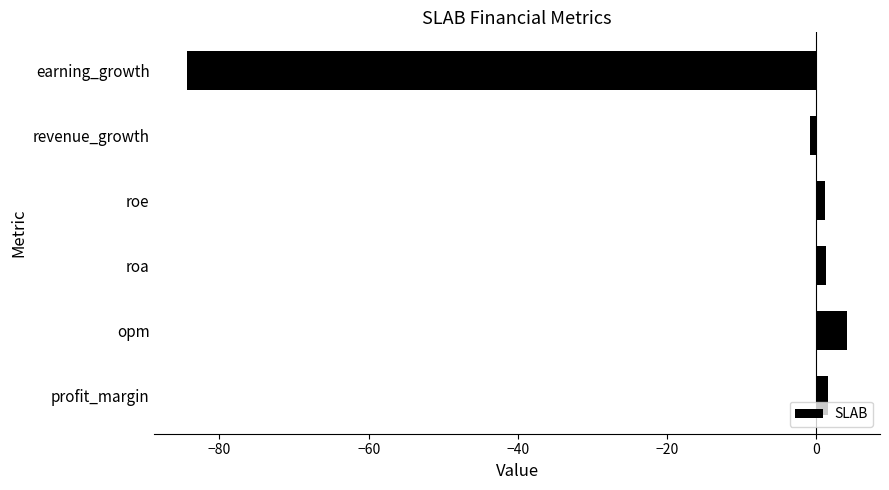

Count the number of categories in the chart.

6